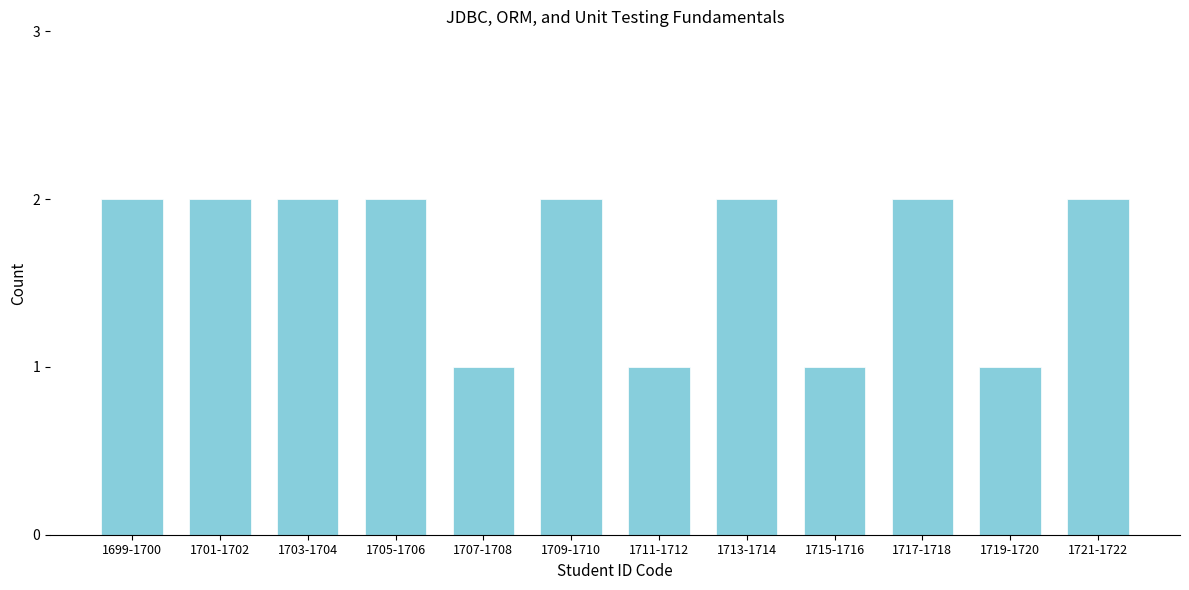

Reading left to right, what are all the values shown in this chart?

1699-1700=2	1701-1702=2	1703-1704=2	1705-1706=2	1707-1708=1	1709-1710=2	1711-1712=1	1713-1714=2	1715-1716=1	1717-1718=2	1719-1720=1	1721-1722=2